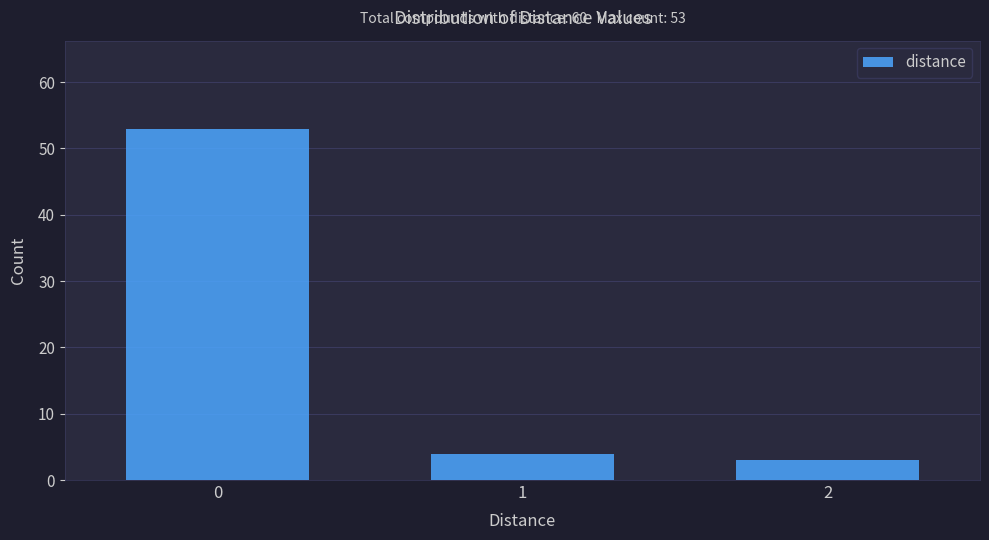

Reading left to right, what are all the values shown in this chart?

0=53	1=4	2=3